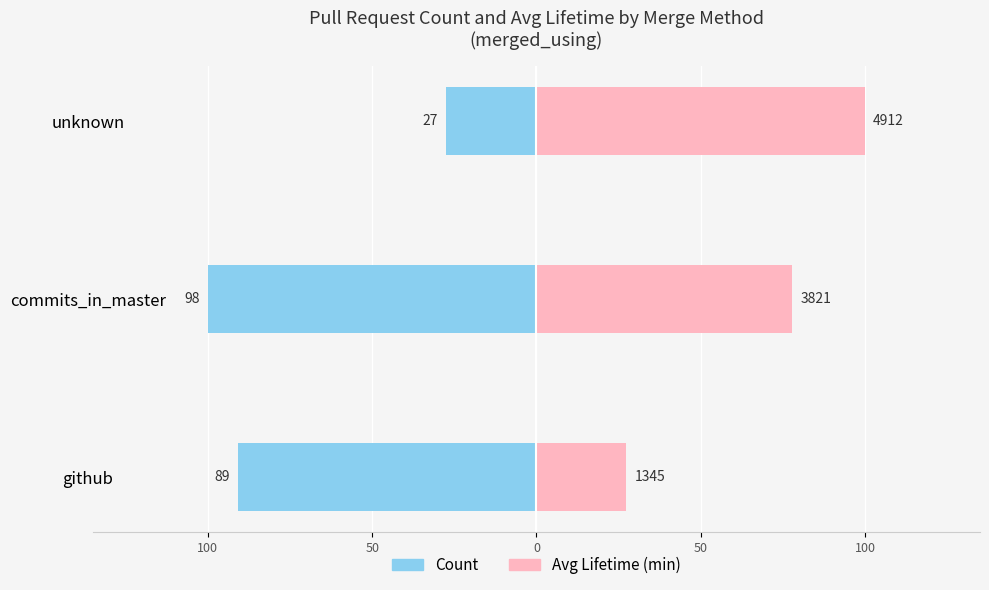

Rank the series at 0 from highest to lowest value.

Avg Lifetime (min), Count